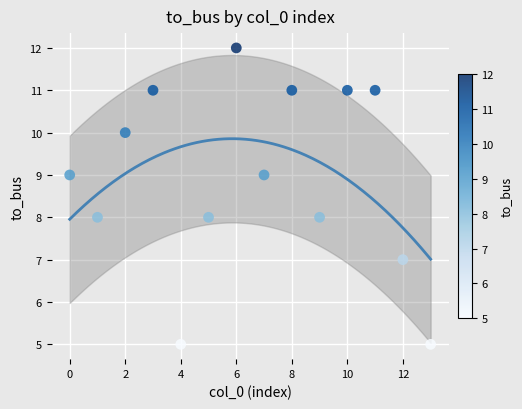

What is the range of Y values (max minus min)?

7